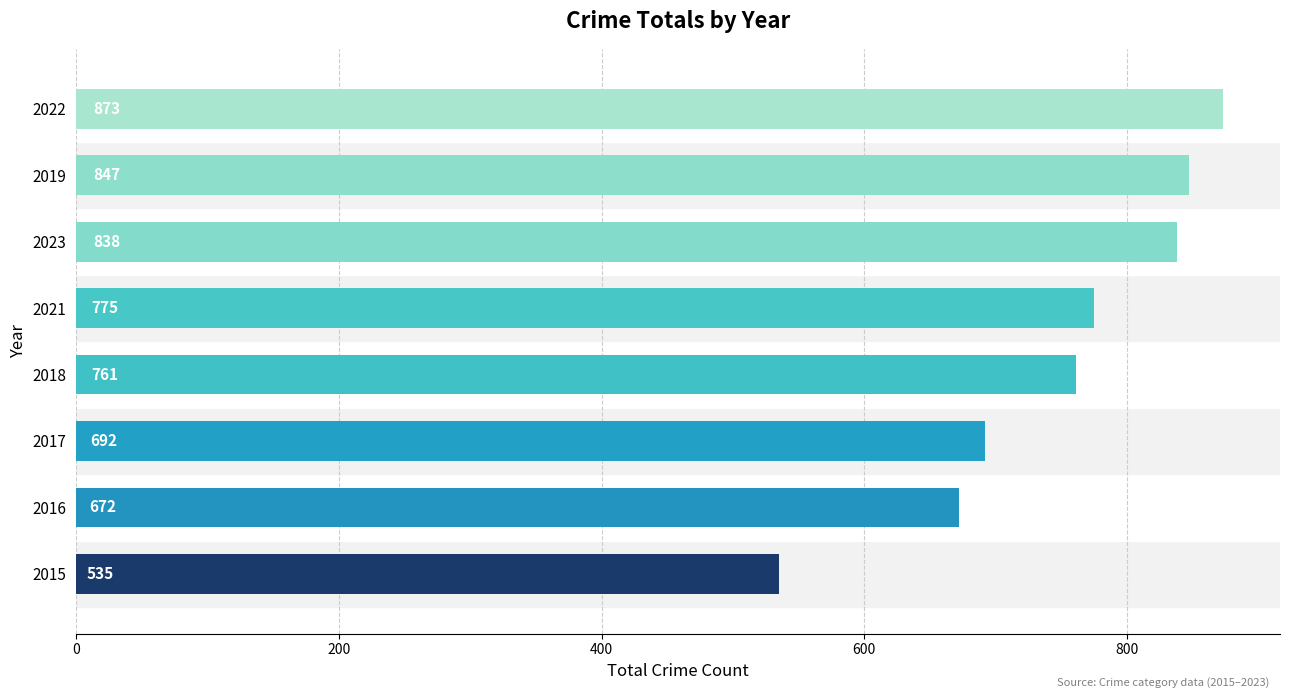

What is the change in value from 2021 to 2022?

+98